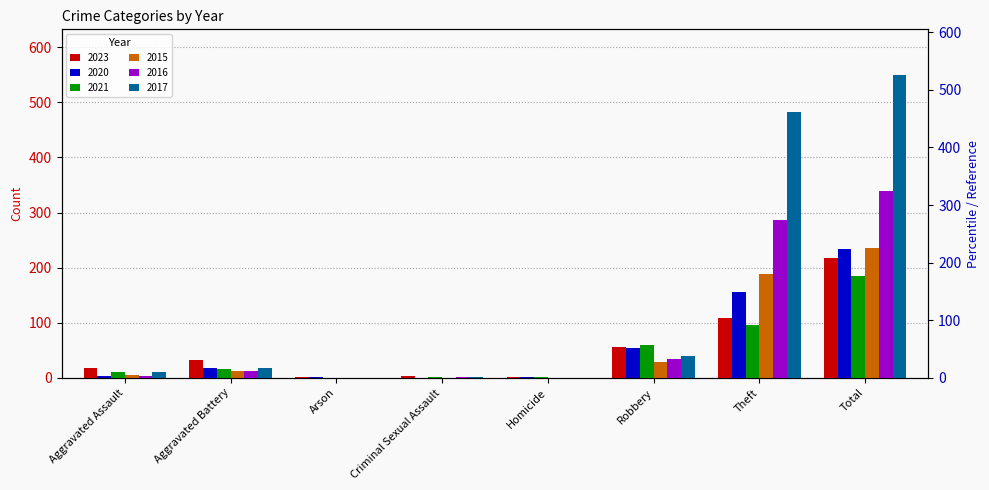

List the series in order of their peak value, lowest first.

2021, 2023, 2020, 2015, 2016, 2017